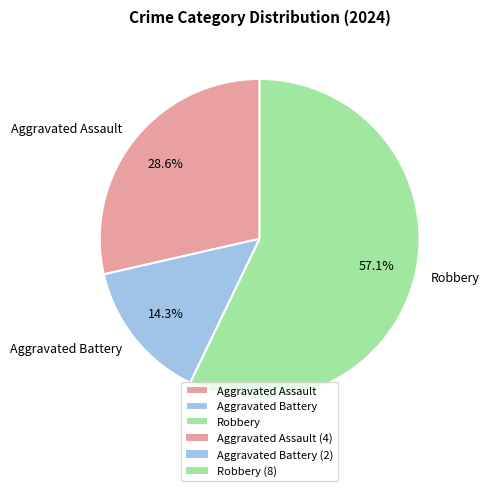

Count the number of slices in the pie.

3